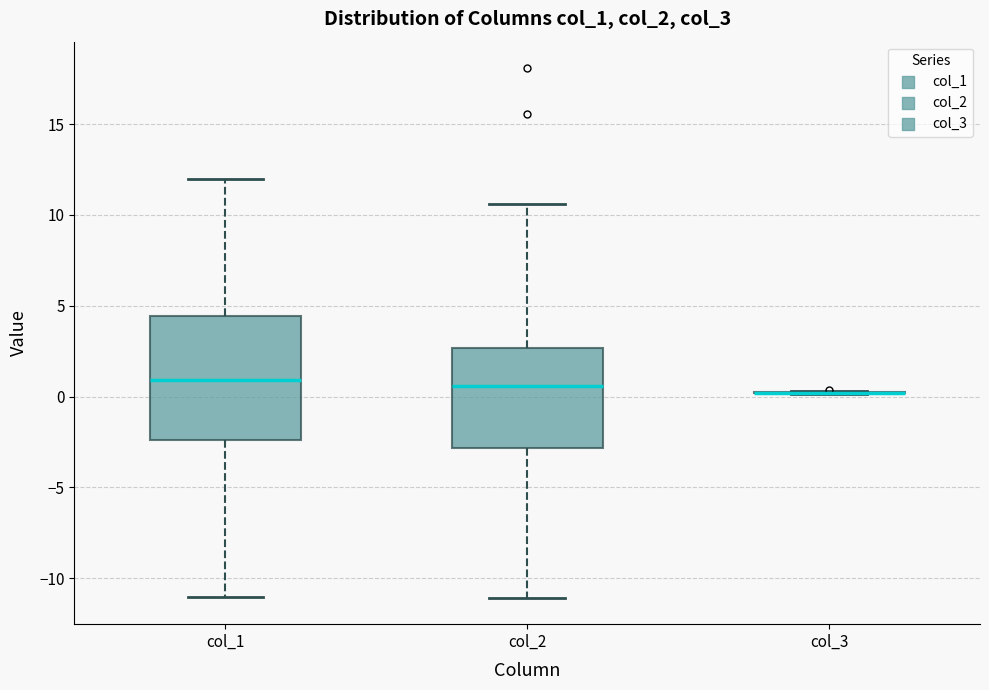

Comparing the boxes themselves (not the whiskers), which one is the tallest?

col_1